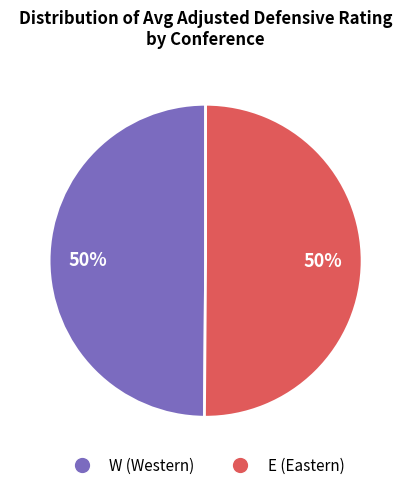

Approximately how many times larger is the value at W compared to E?

1.0